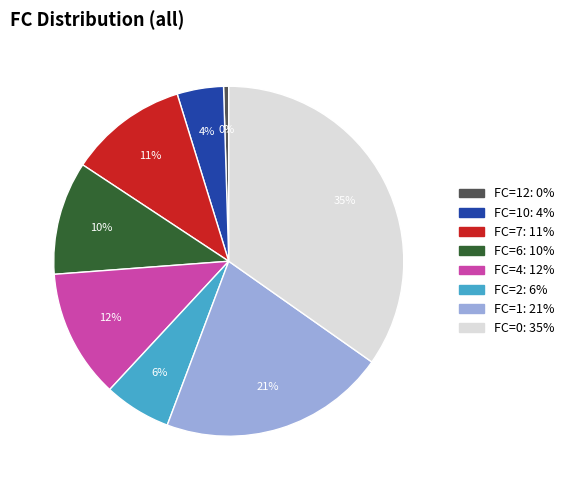

Is there any slice that represents more than half of the pie?

No